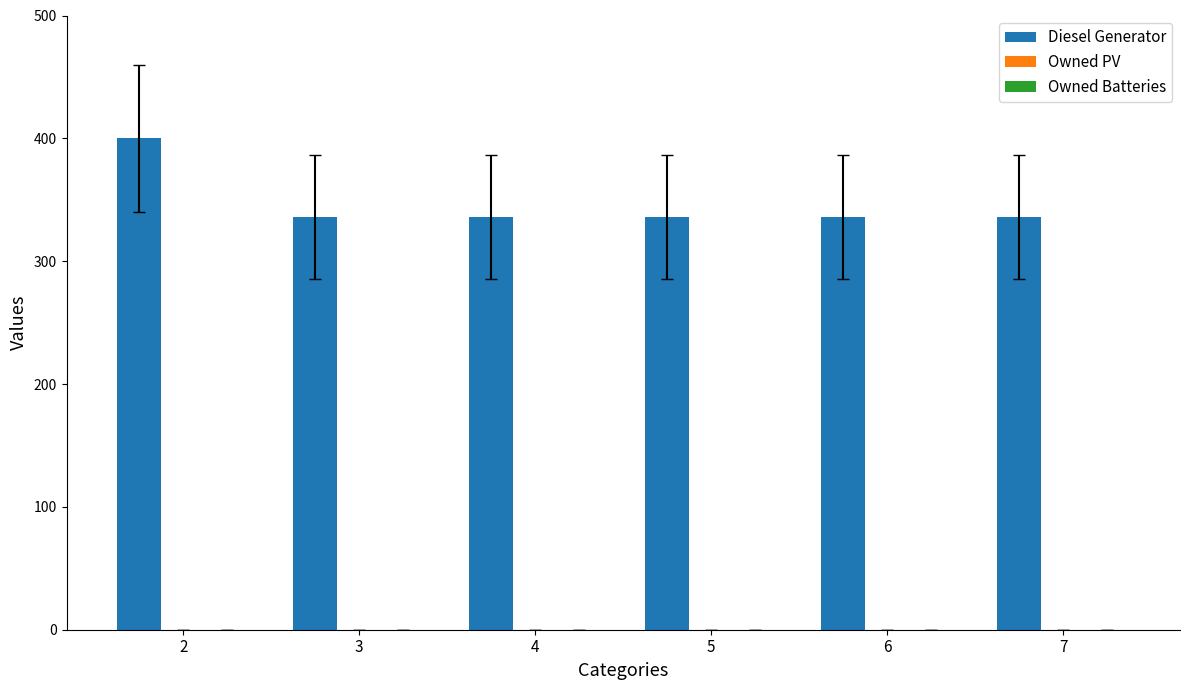

Approximately how many times larger is the value at 7 compared to 6?

1.0